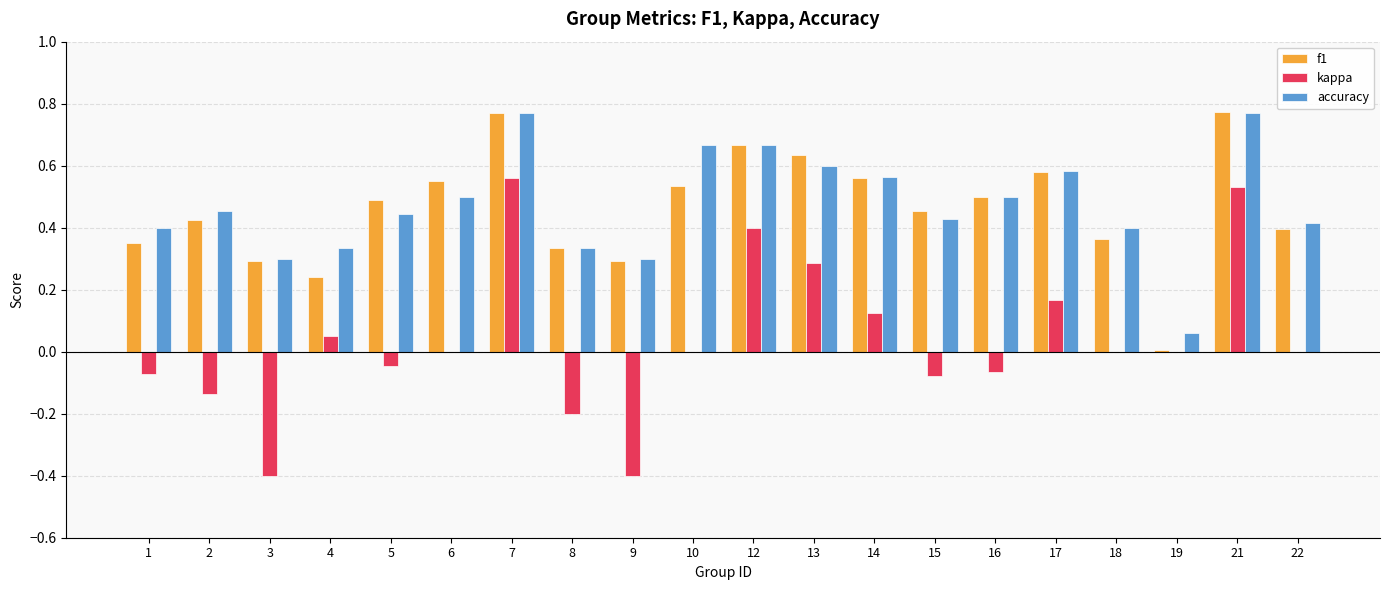

Which series has the largest total across all categories?

accuracy